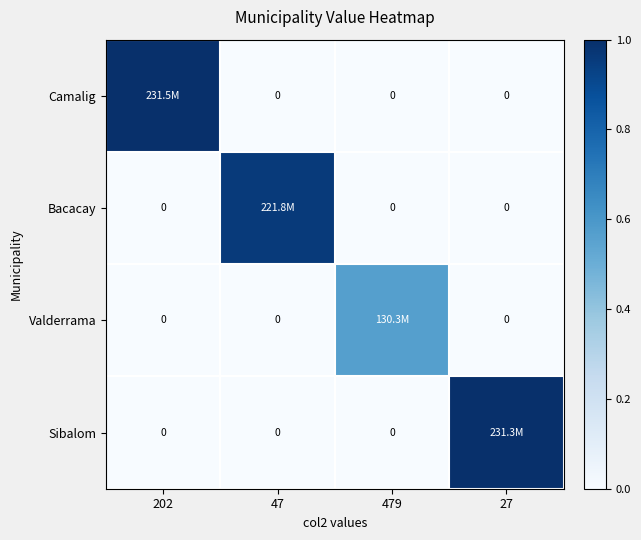

Between 27 and 479, which is larger?

27